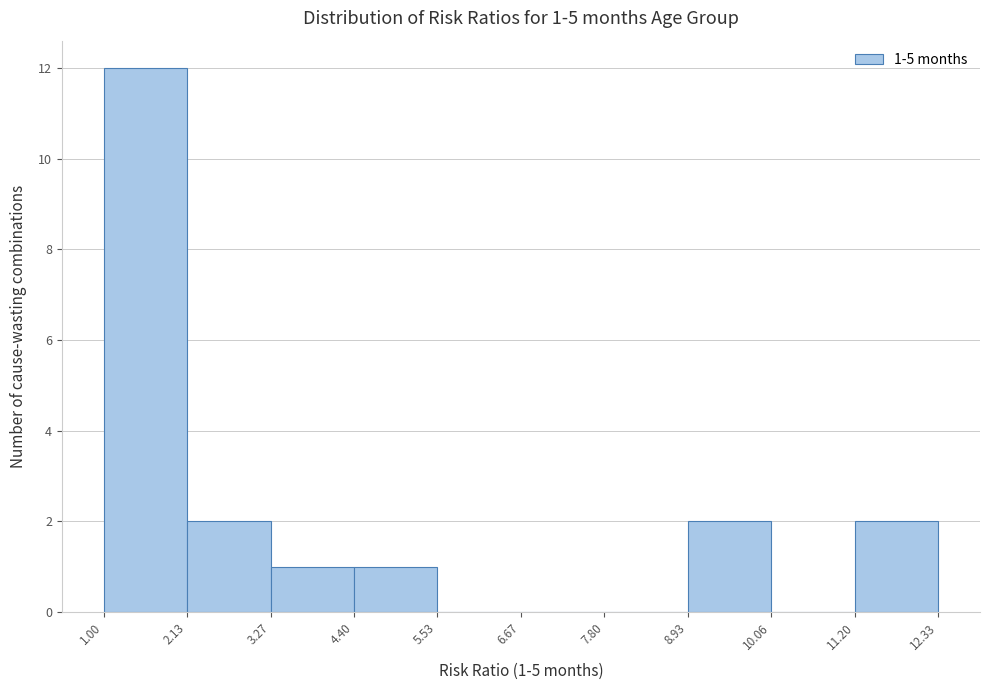

Over which range of the x-axis is the bar tallest?

1.00 to 2.13